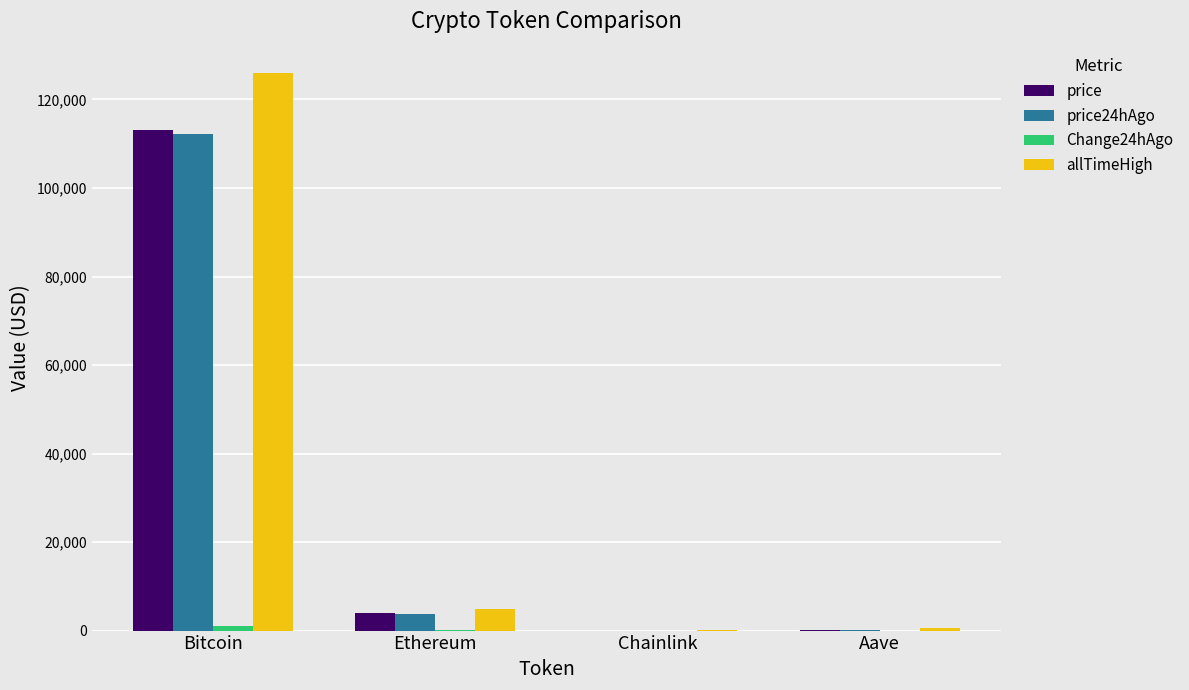

Read the price24hAgo value at Bitcoin.

112131.0